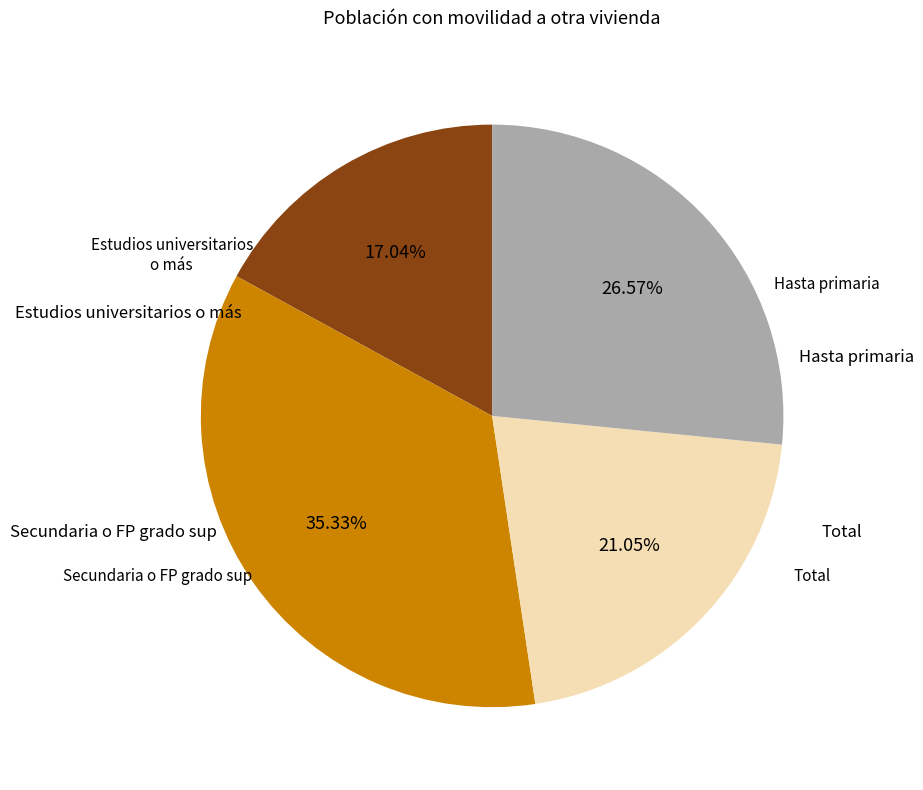

To the nearest percent, what is the average slice percentage?

25%